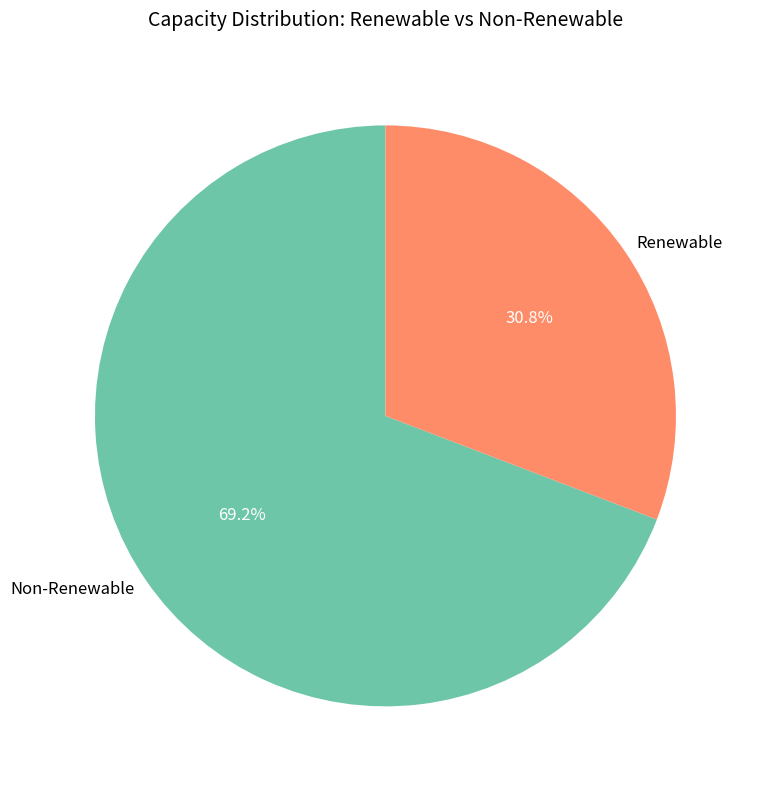

What percentage is NOT represented by Renewable?

69.2%